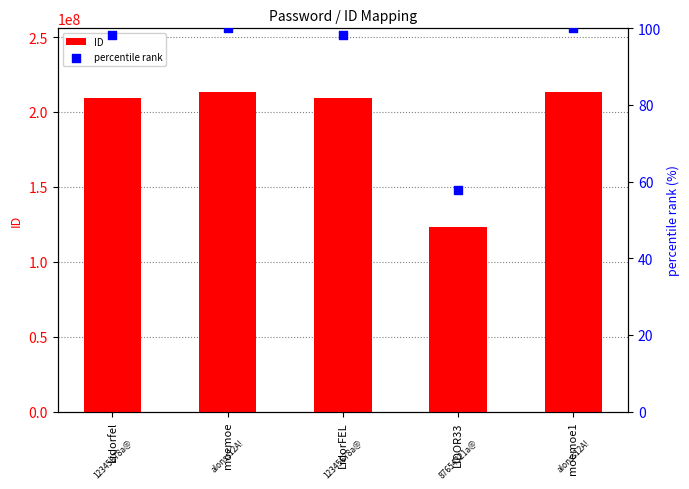

Which series contains the lowest Y value?

percentile rank